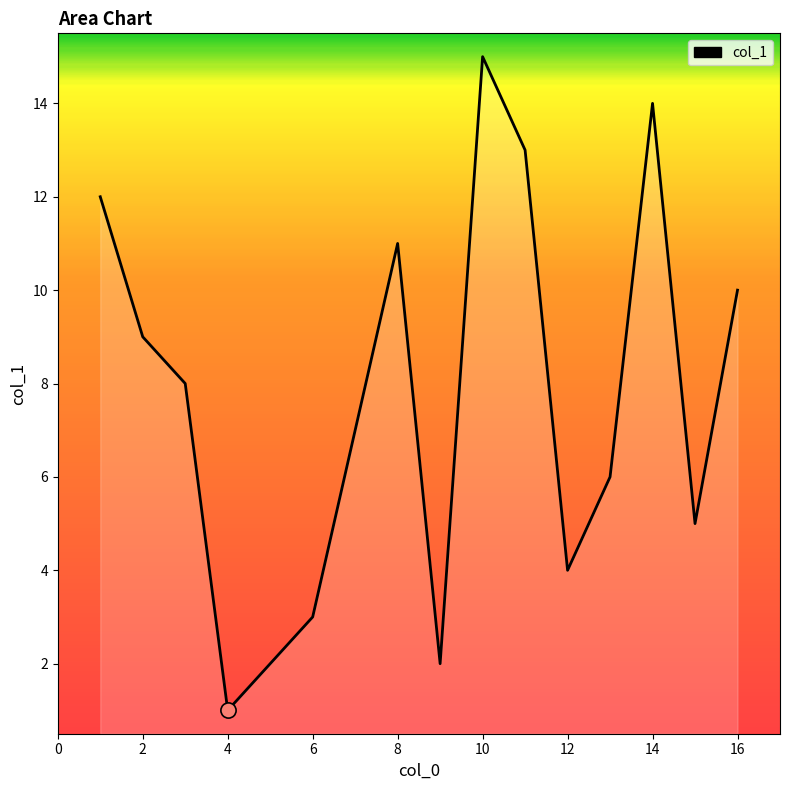

What is the change in value from 4 to 14?

+13